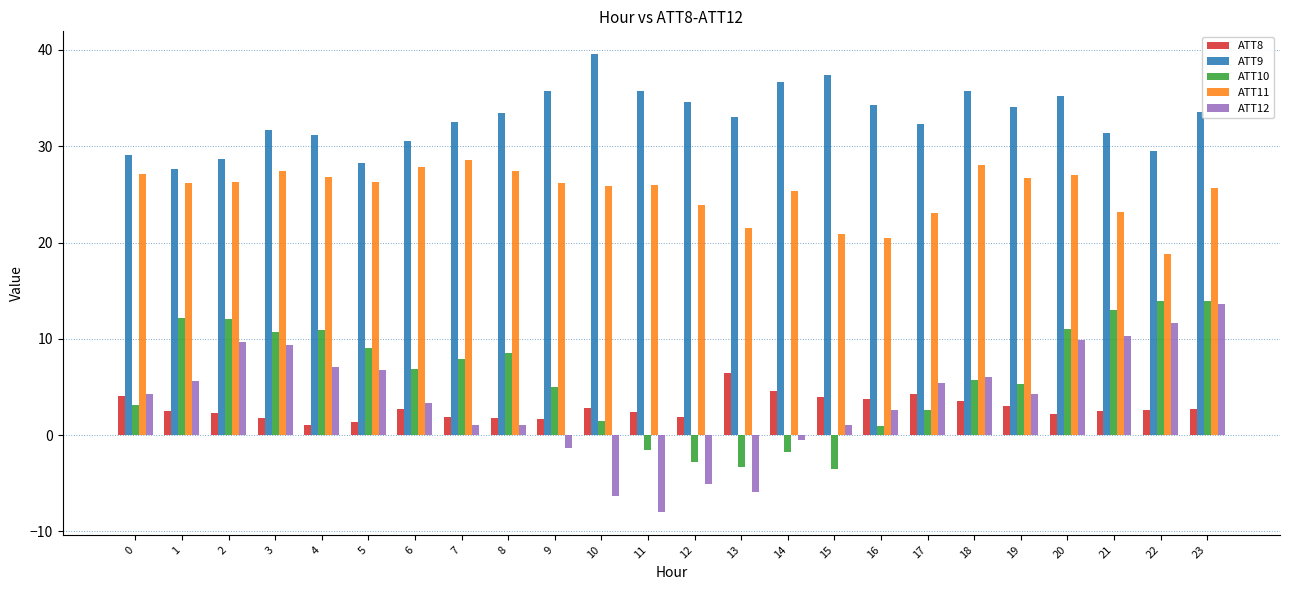

Count the number of categories in the chart.

24